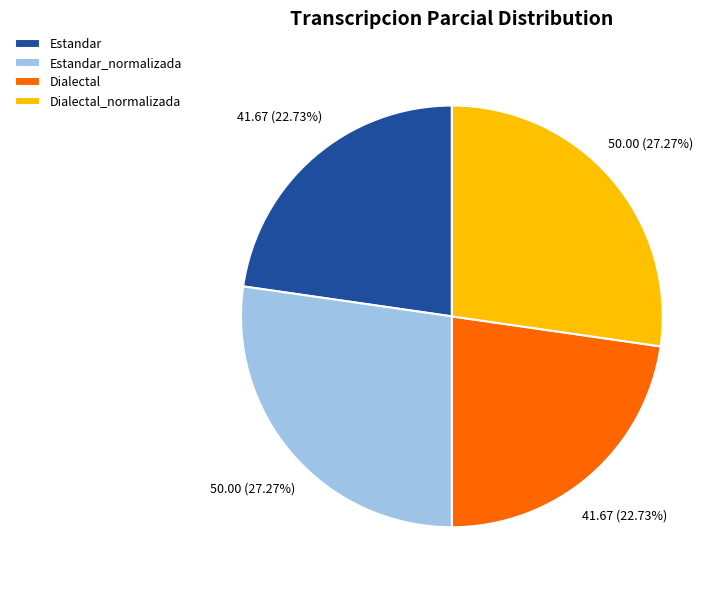

How many slices are in this pie chart?

4